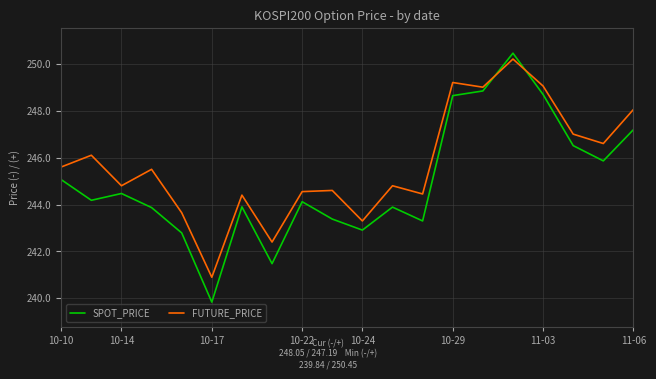

Which series has the largest total across all categories?

FUTURE_PRICE